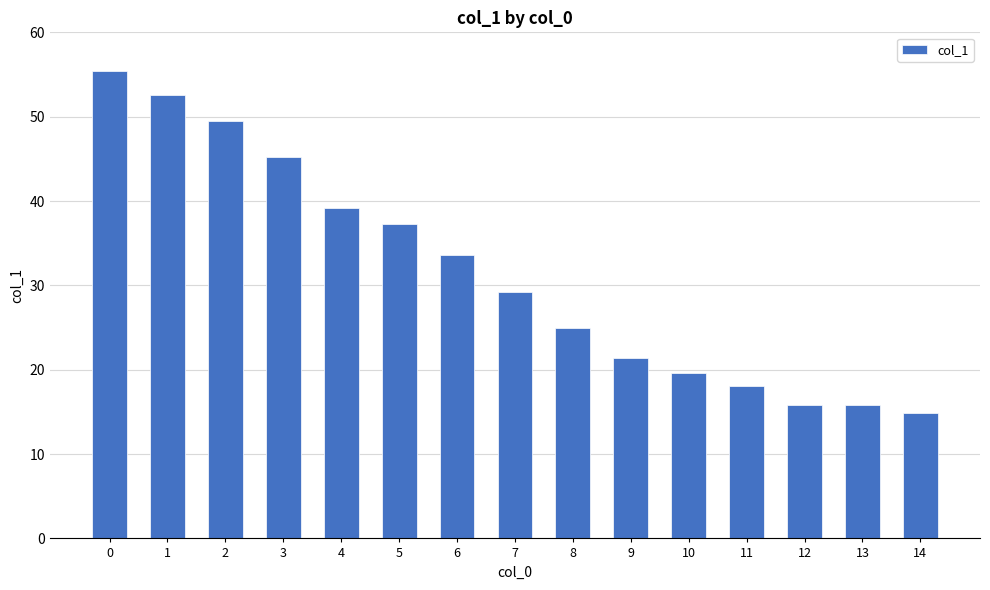

What is the change in value from 1 to 10?

-32.9